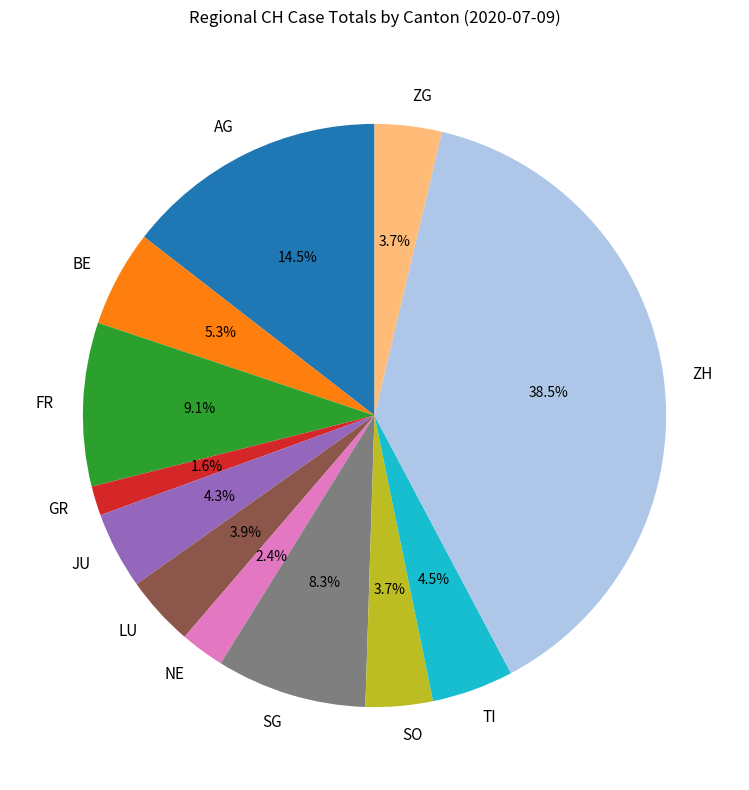

Is JU the majority of the pie?

No